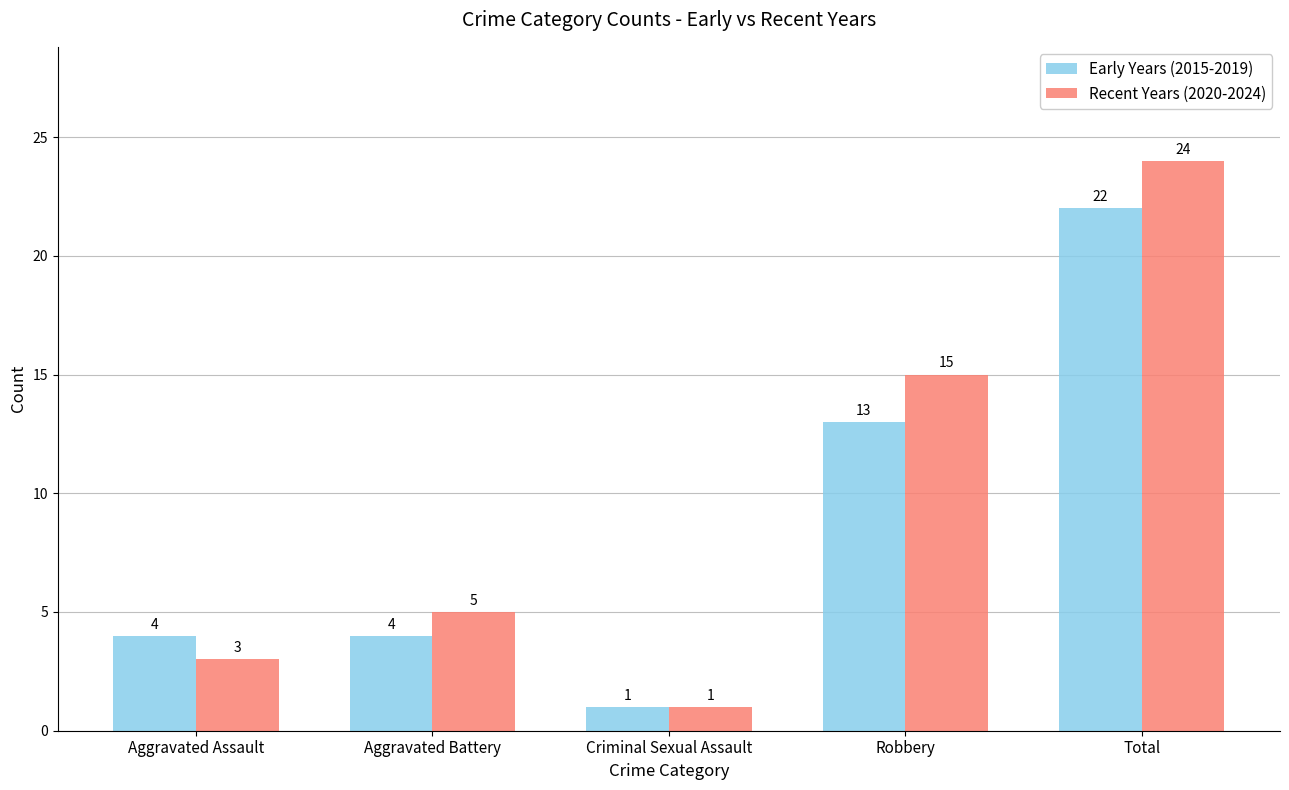

How many Early Years (2015-2019) values are between 4 and 13?

3